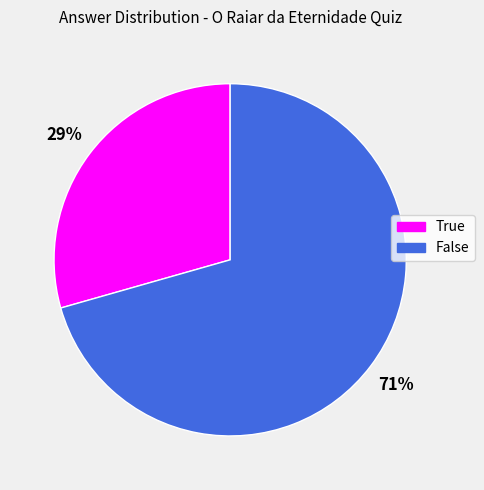

Is it true that True is 29% of the pie?

True